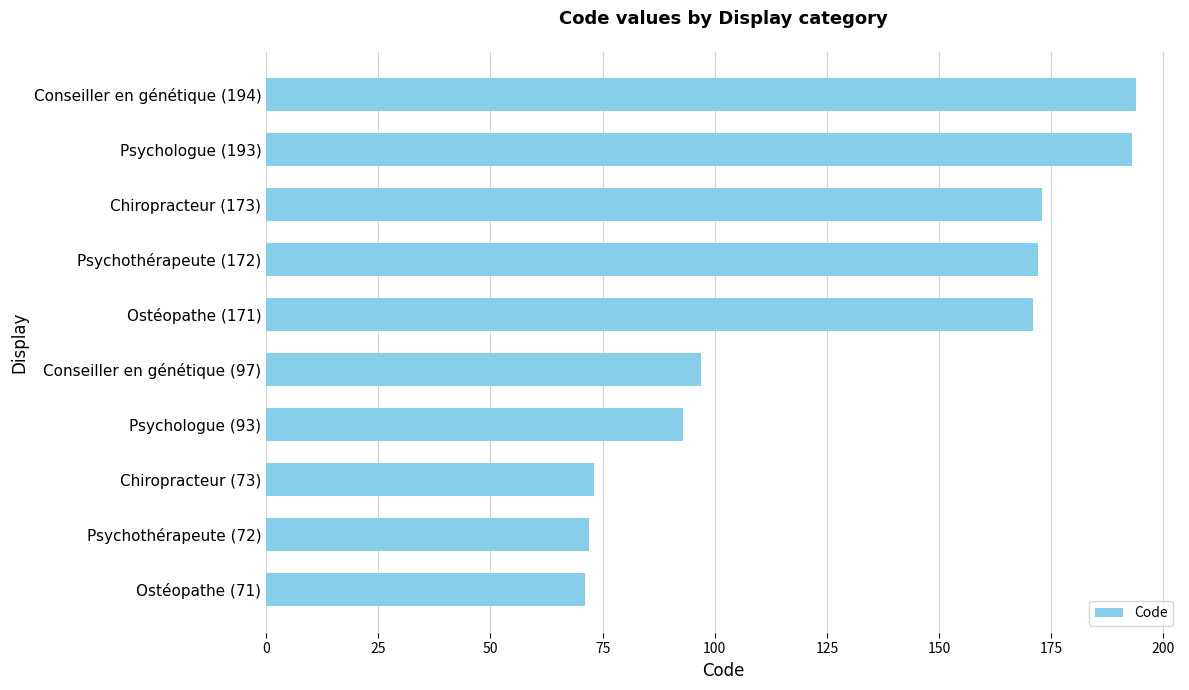

How many data points does each series have?

10